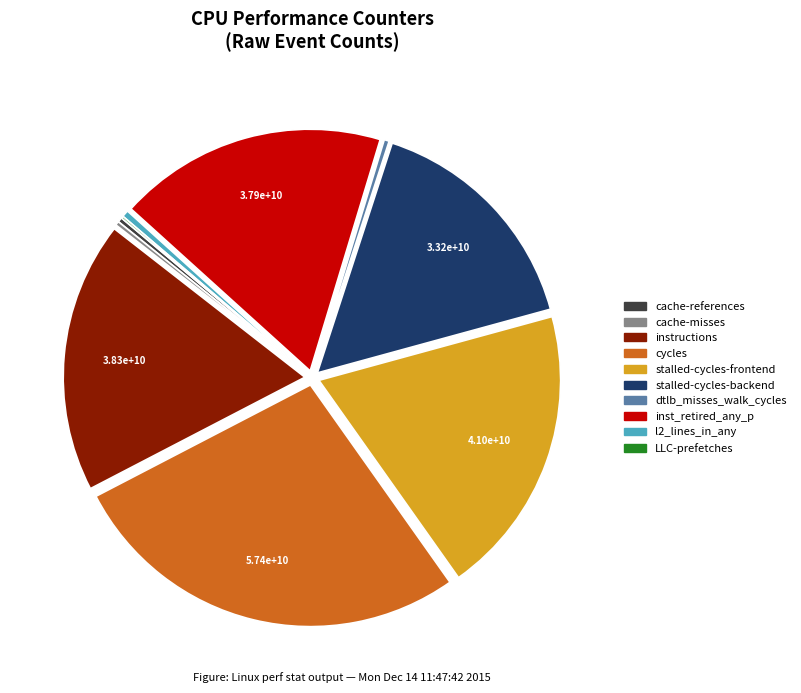

Is it true that dtlb_misses_walk_cycles is 0% of the pie?

True